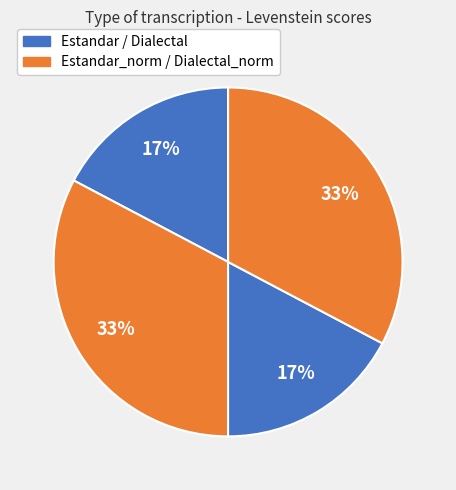

Count the number of slices in the pie.

4